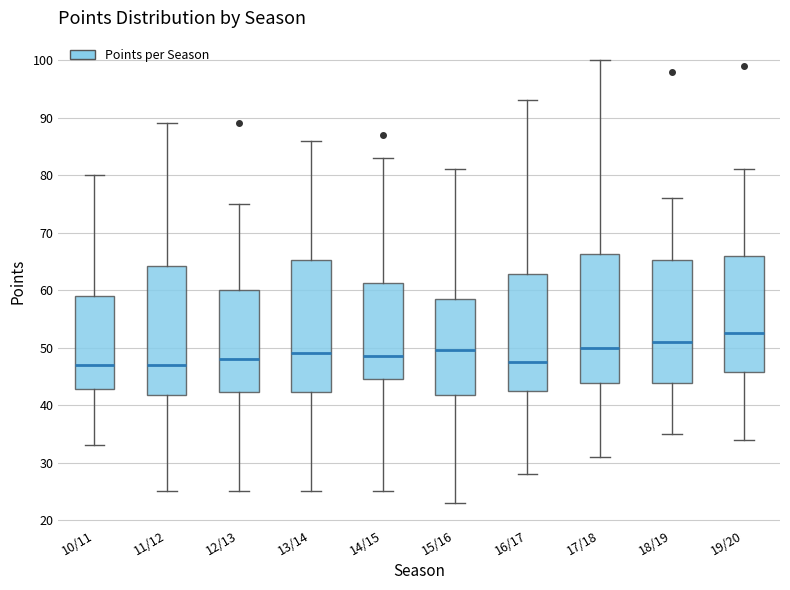

Reading left to right, read every box against the y-axis: the position of its median line, the range the box covers, and the ends of its whiskers. The values are not printed on the chart, so give them approximately, as read against the axis.

10/11: median 47, box 43 to 59, whiskers 33 to 80
11/12: median 47, box 42 to 64, whiskers 25 to 89
12/13: median 48, box 42 to 60, whiskers 25 to 75
13/14: median 49, box 42 to 65, whiskers 25 to 86
14/15: median 49, box 45 to 61, whiskers 25 to 83
15/16: median 50, box 42 to 59, whiskers 23 to 81
16/17: median 48, box 43 to 63, whiskers 28 to 93
17/18: median 50, box 44 to 66, whiskers 31 to 100
18/19: median 51, box 44 to 65, whiskers 35 to 76
19/20: median 53, box 46 to 66, whiskers 34 to 81